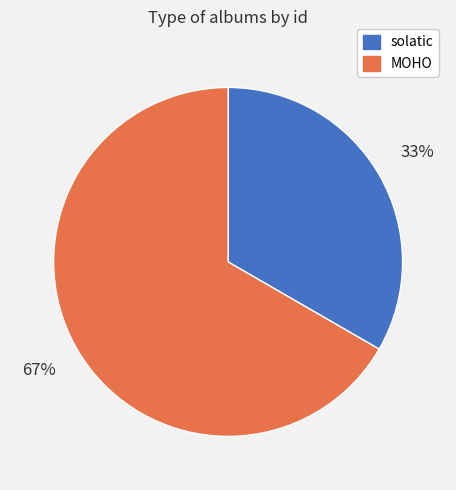

Combined, do solatic and MOHO account for over 50%?

Yes